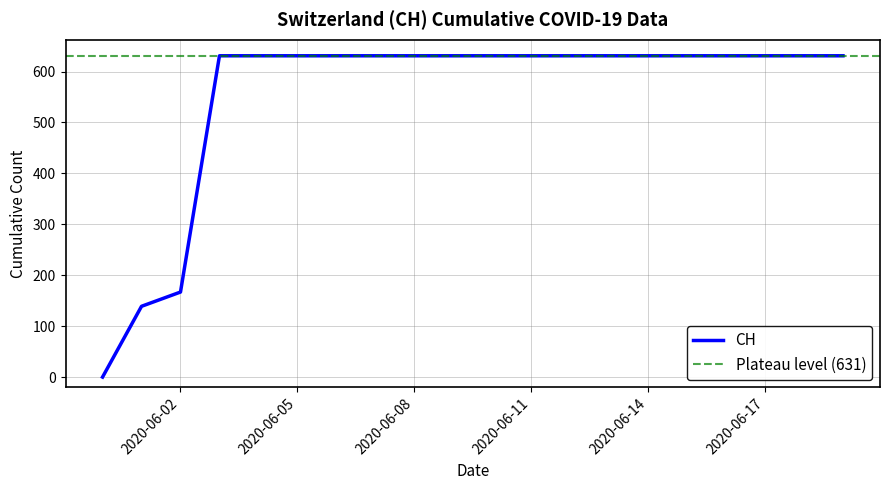

What is the change in value from 2020-05-31 to 2020-06-05?

+631